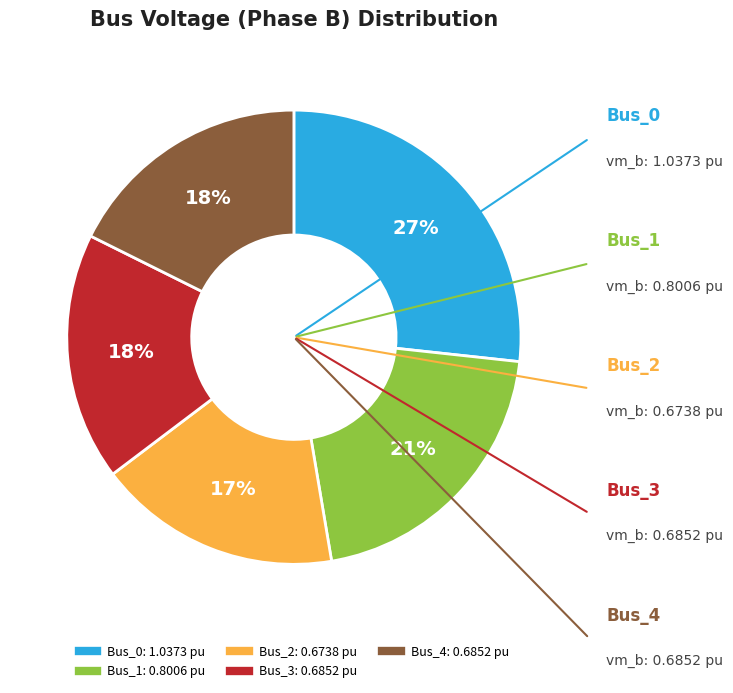

True or false: Bus_3 accounts for 9% of the total.

False